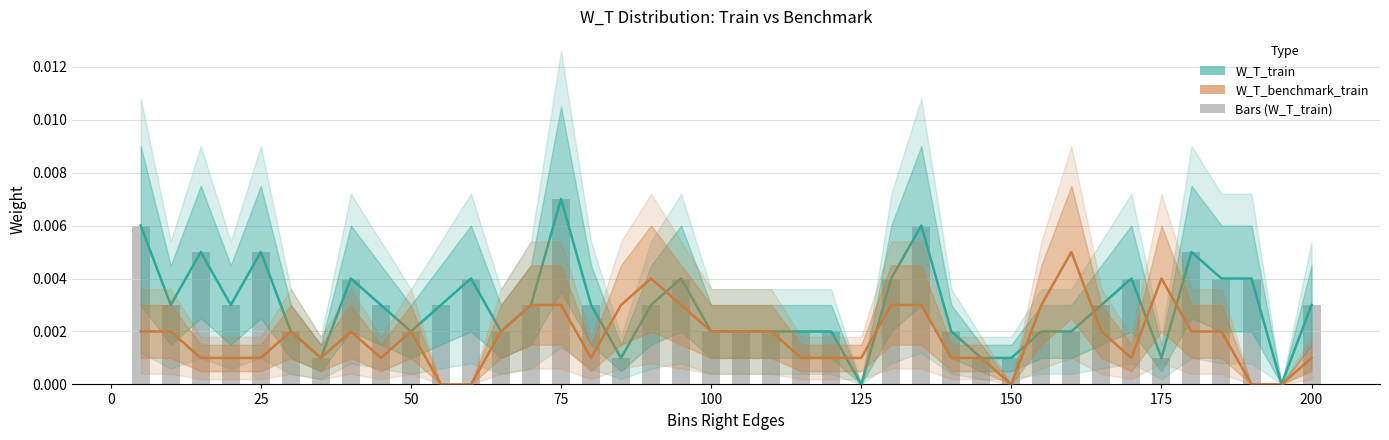

Rank the series at 22 from lowest to highest value.

W_T_benchmark_train, W_T_train